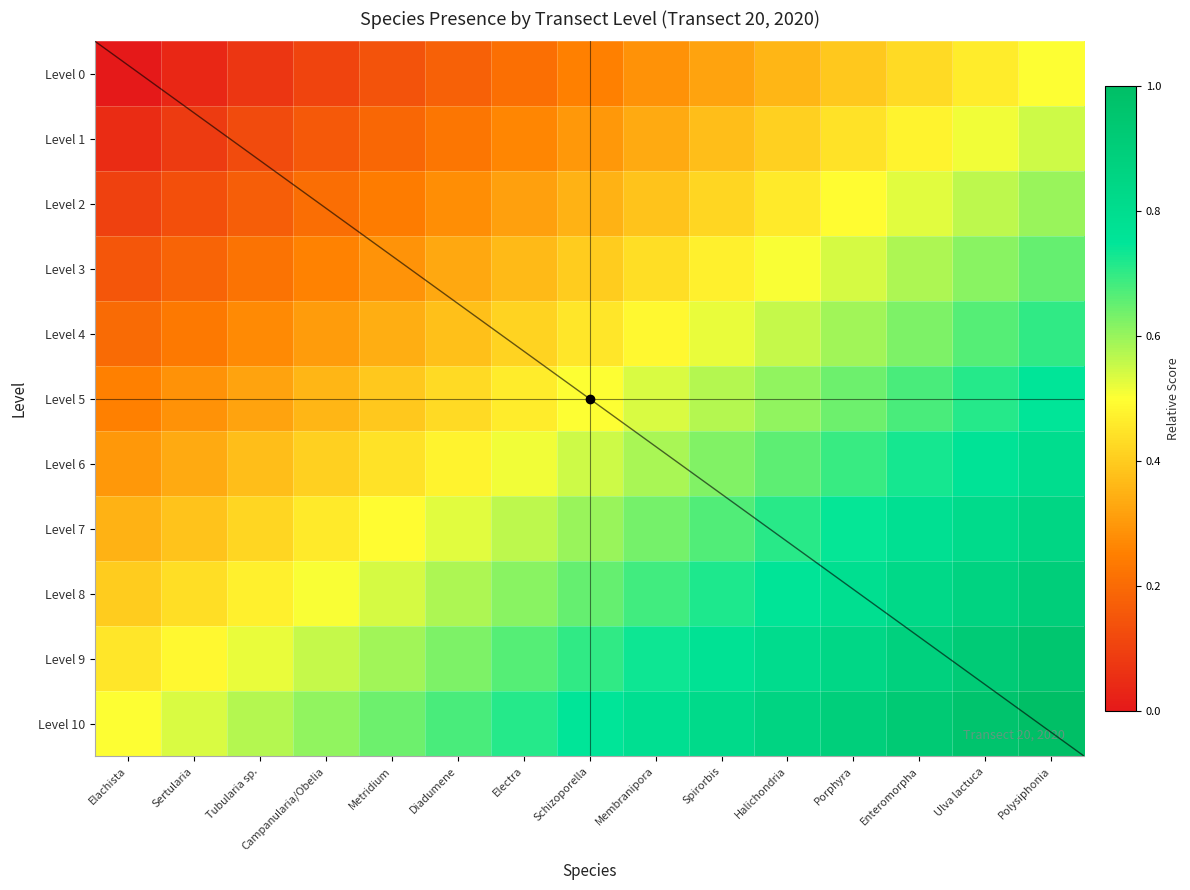

Is it true that Level 10 equals 1.0 at Schizoporella?

False